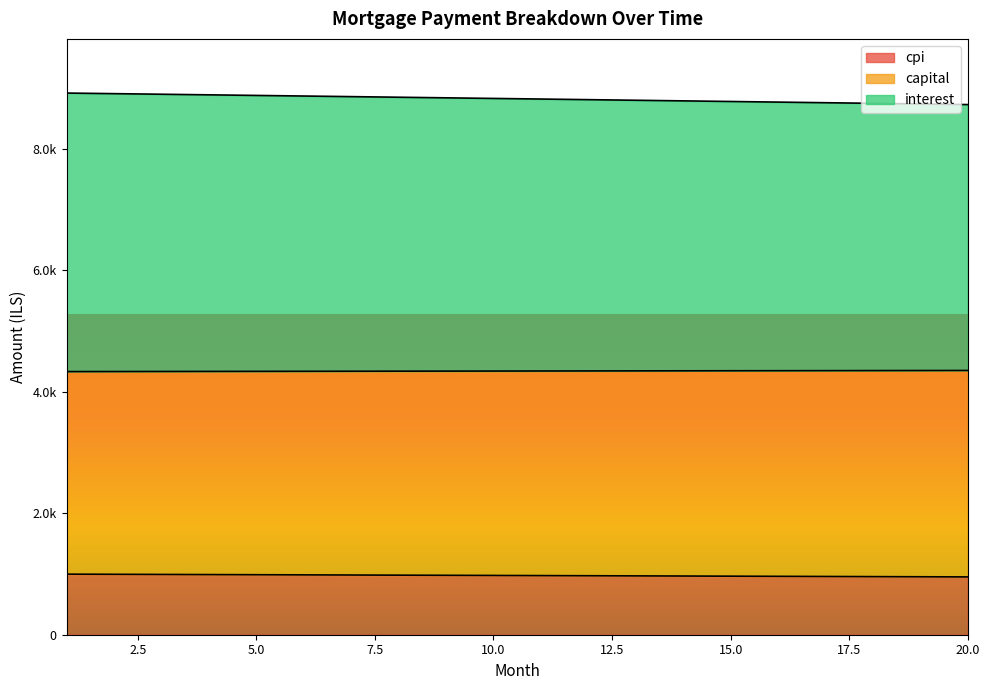

At how many categories does at least one series exceed 2512?

20